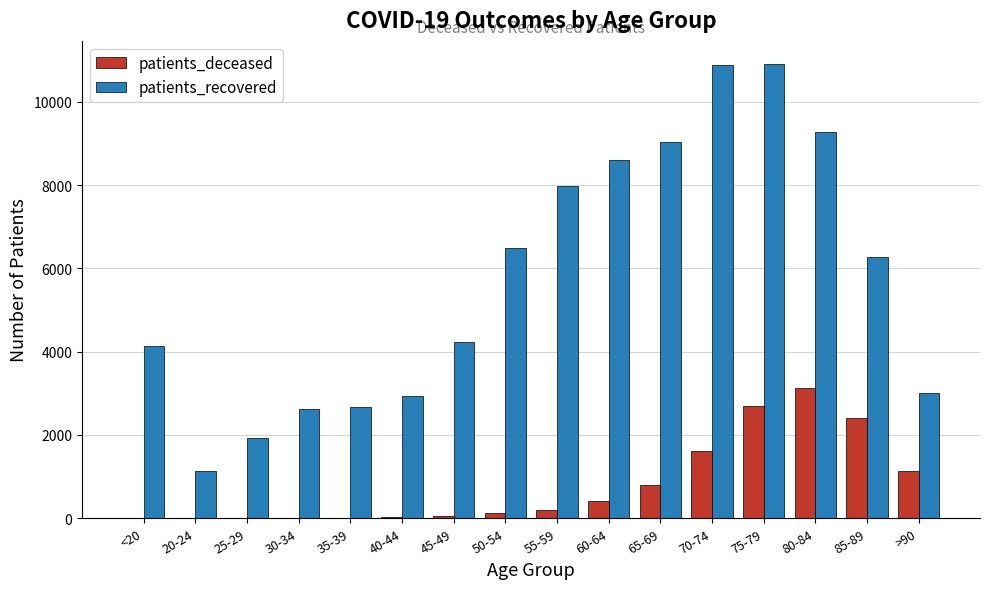

What is the maximum value for patients_recovered?

10919